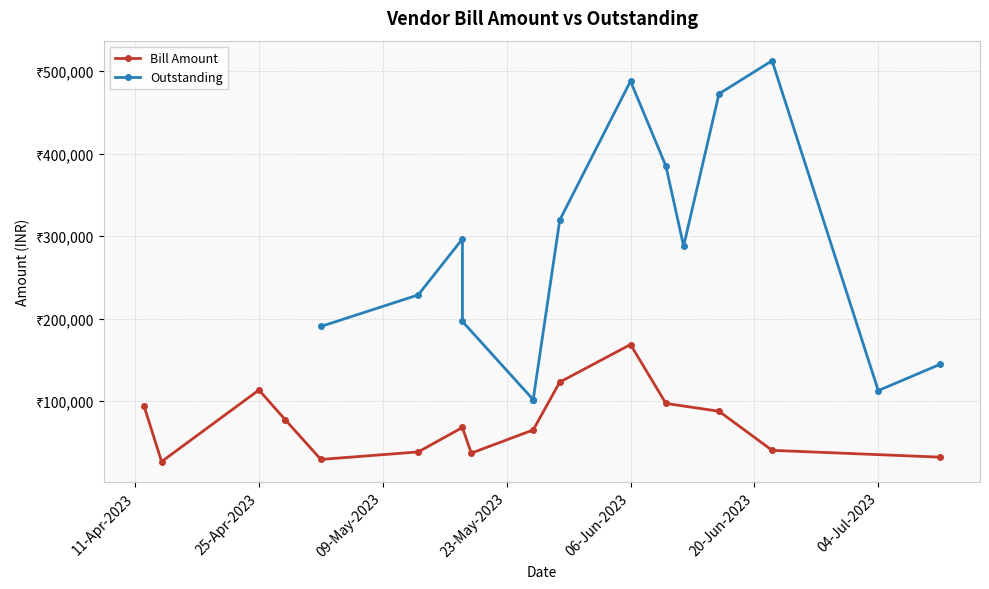

What is the value of the Bill Amount point at the 6th from the left?

38238